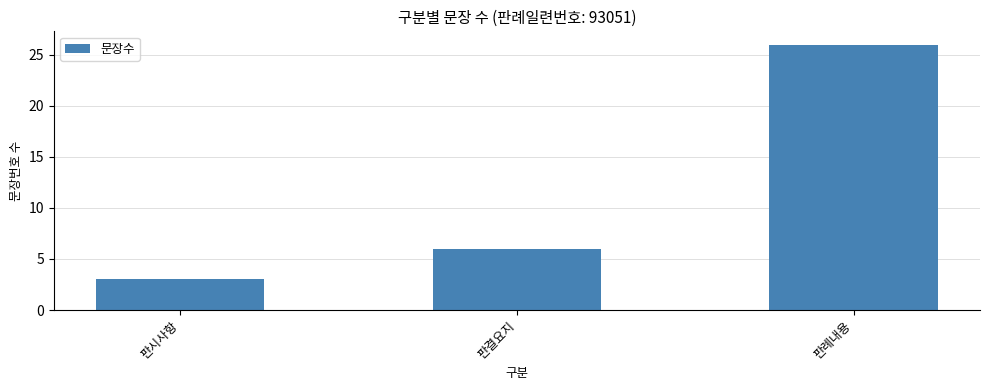

What is the change in value from 판시사항 to 판례내용?

+23